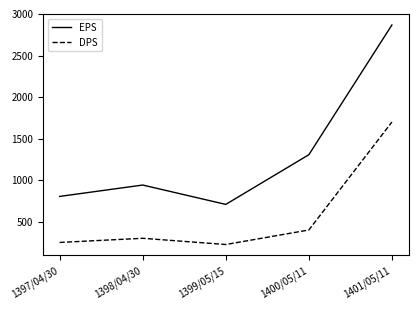

What is the smallest value displayed?

225